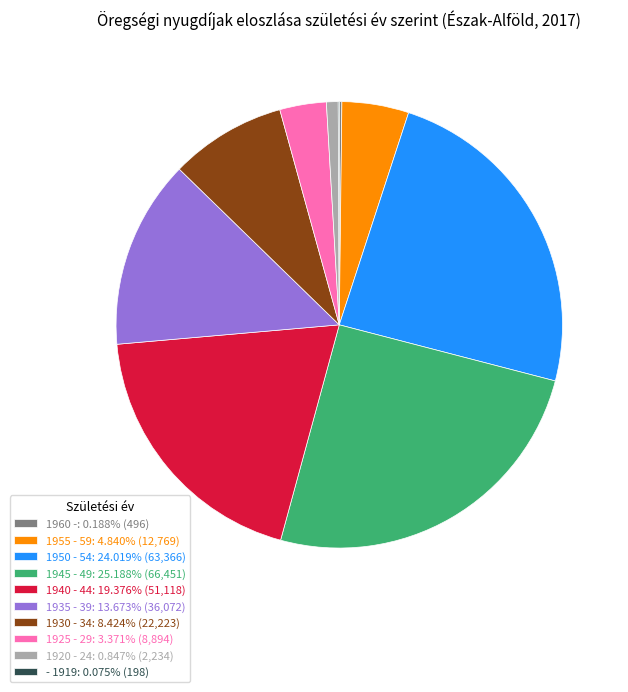

Is the sum of 1925 - 29: 3.371% (8,894) and 1945 - 49: 25.188% (66,451) greater than half?

No